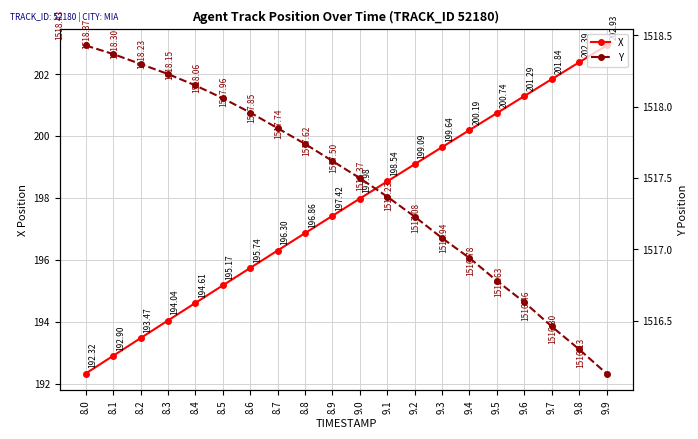

True or false: Y has more than 0 points higher than both neighbors.

False